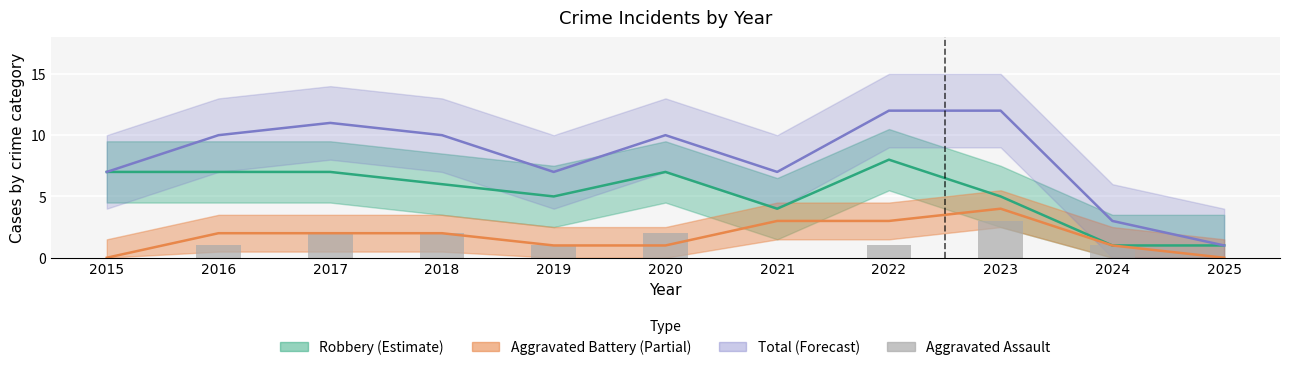

Reading right to left, extract all data points from this chart.

2025=0	2024=1	2023=3	2022=1	2021=0	2020=2	2019=1	2018=2	2017=2	2016=1	2015=0